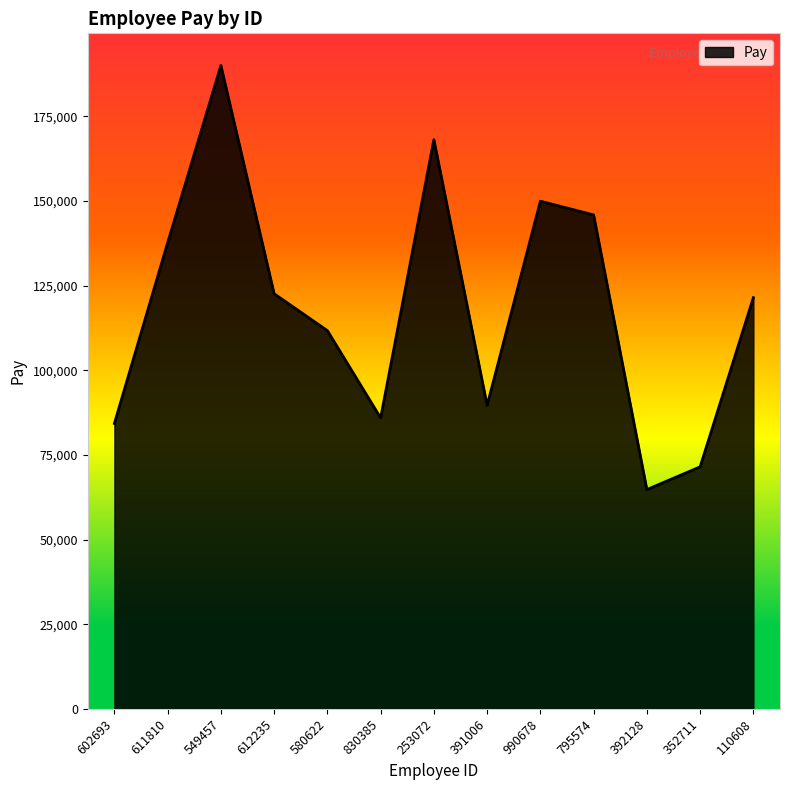

How many values are below 121444?

6